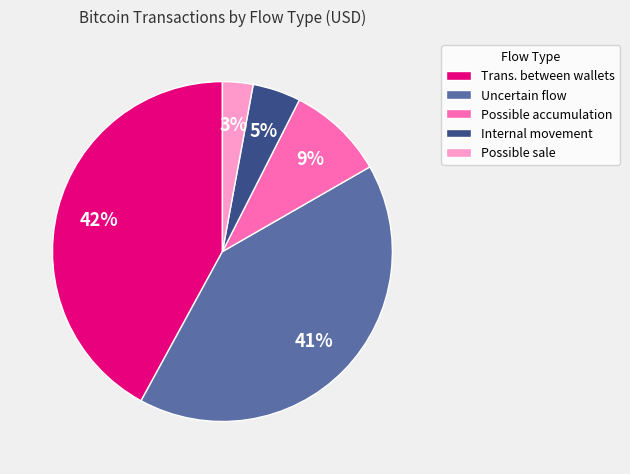

Between Trans. between wallets and Uncertain flow, which is larger?

Trans. between wallets